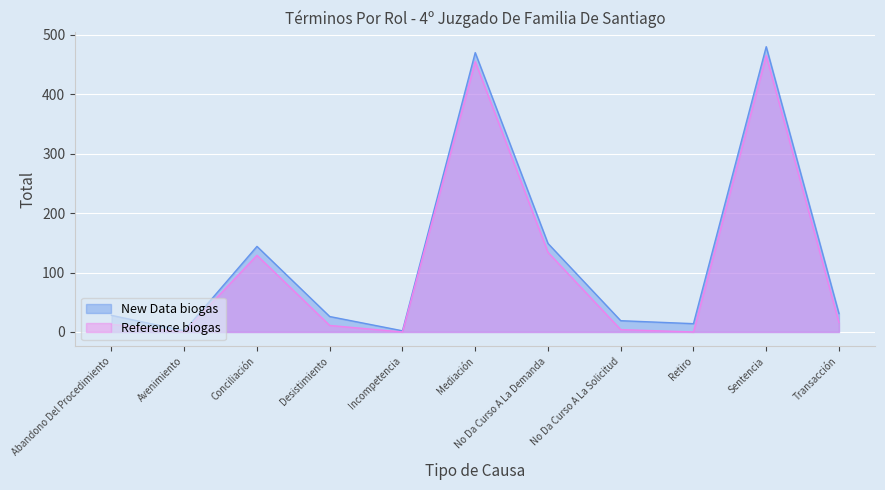

What position from the left is Retiro?

9